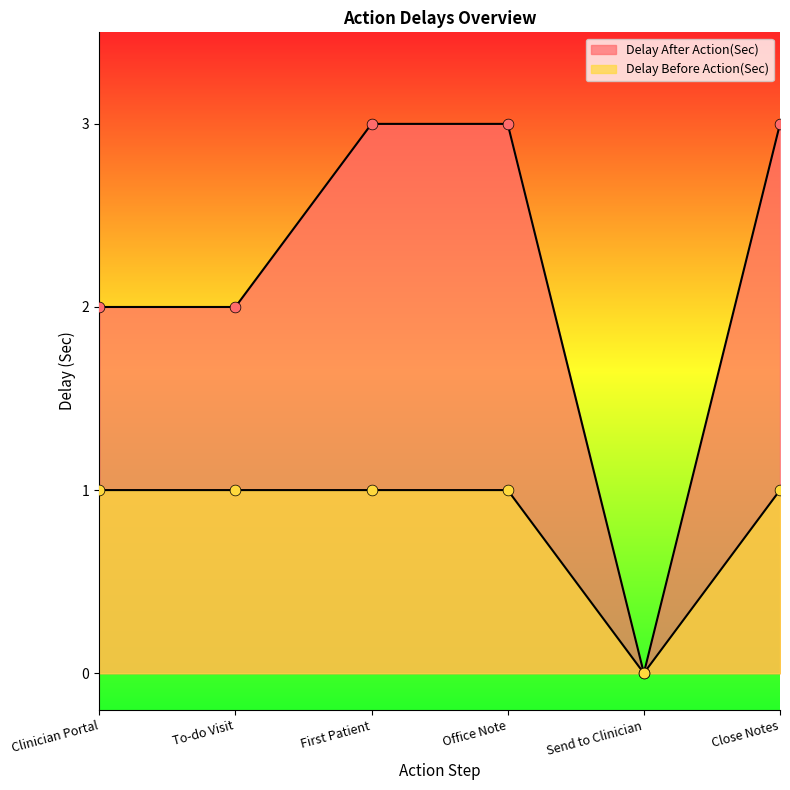

What are all the series names shown in the legend?

Delay After Action(Sec), Delay Before Action(Sec)